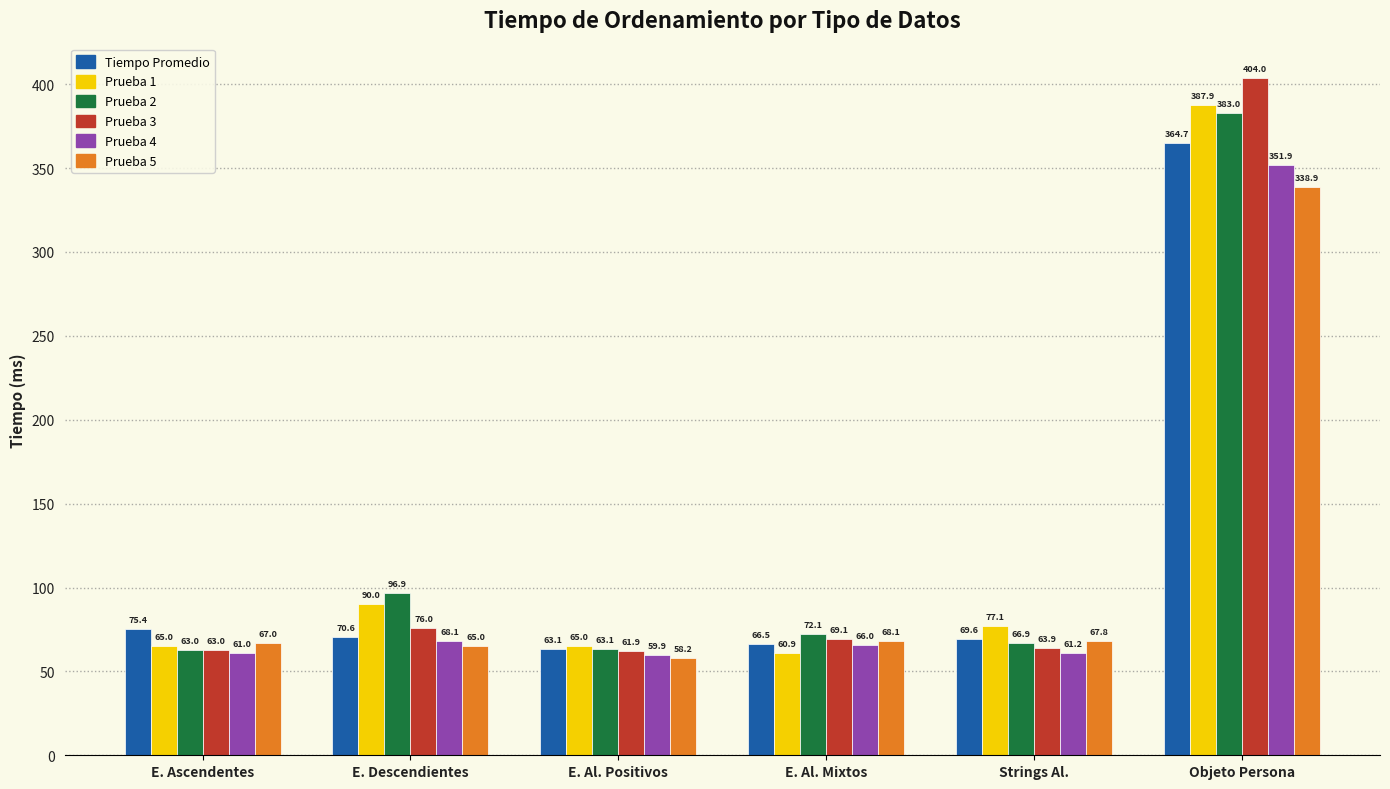

Reading left to right, list all the values displayed in this chart.

Tiempo Promedio: 75.4	70.6	63.1	66.5	69.6	364.7
Prueba 1: 65.0	90.0	65.0	60.9	77.1	387.9
Prueba 2: 63.0	96.9	63.1	72.1	66.9	383.0
Prueba 3: 63.0	76.0	61.9	69.1	63.9	404.0
Prueba 4: 61.0	68.1	59.9	66.0	61.2	351.9
Prueba 5: 67.0	65.0	58.2	68.1	67.8	338.9